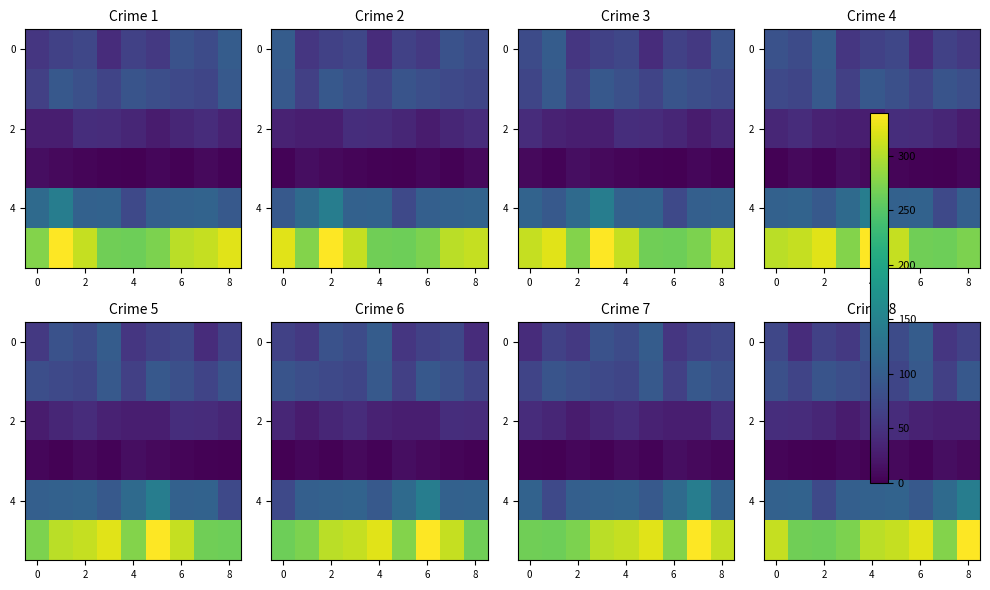

What is the spread (max minus min) of values at 2?

264